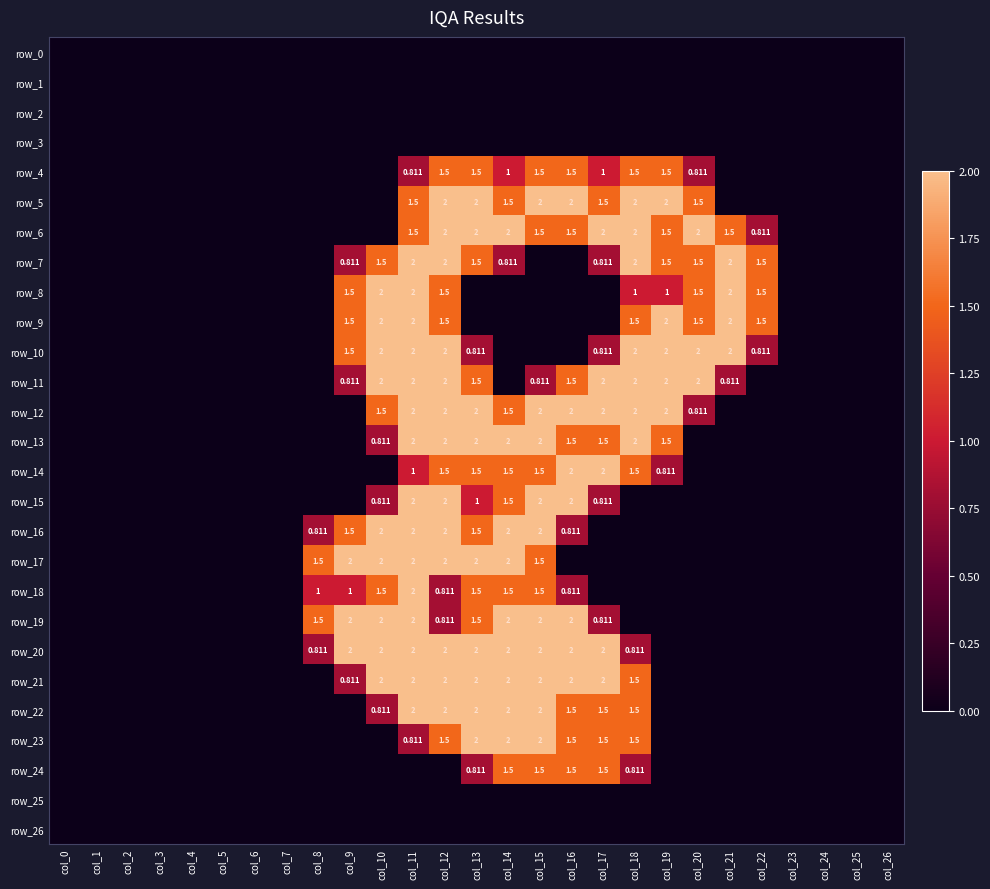

Is the value of row_0 at col_22 greater than the value of row_11 at col_26?

No